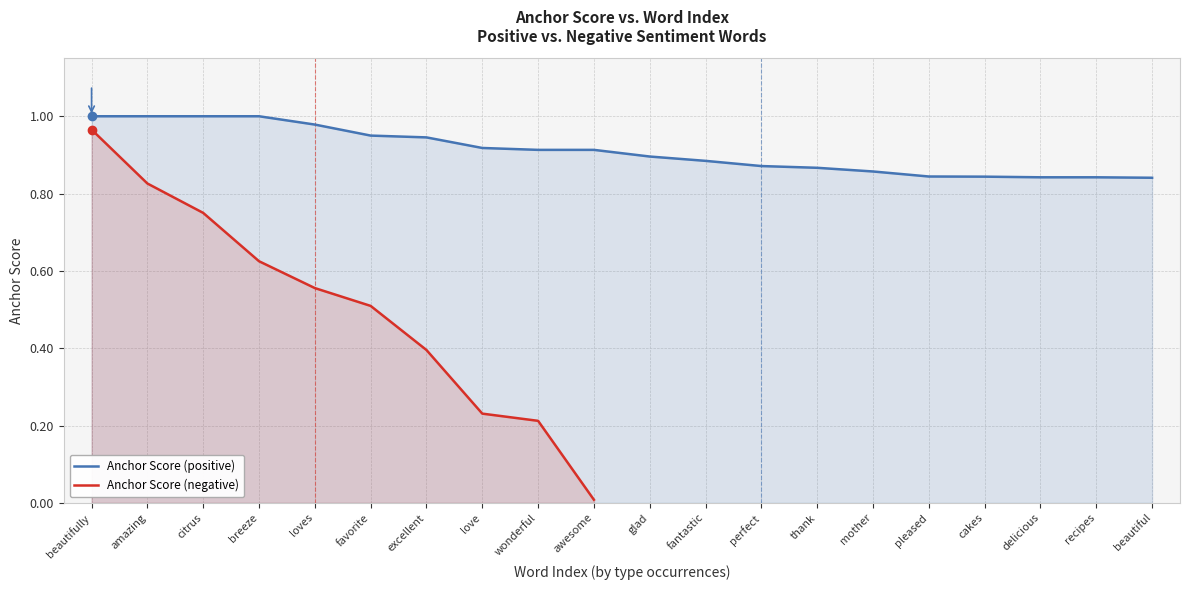

What is the smallest value displayed?

0.8